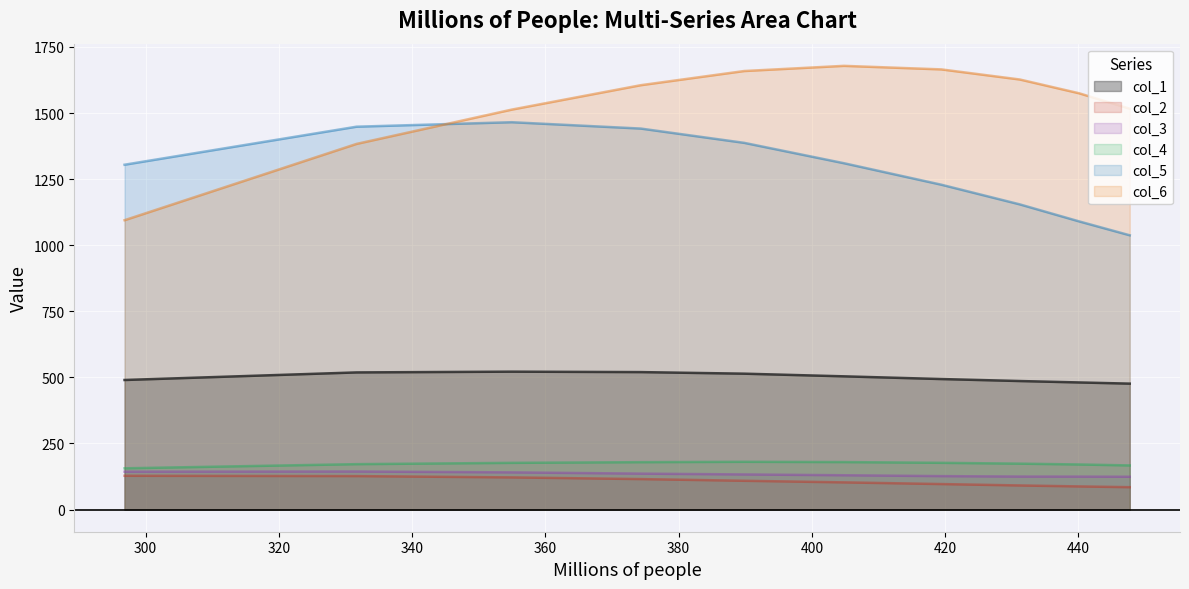

How many categories are shown in the chart?

10